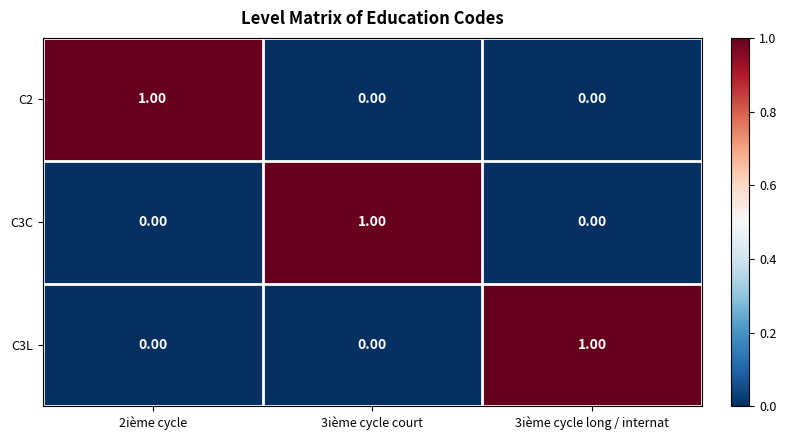

At how many categories does at least one series exceed 0?

3